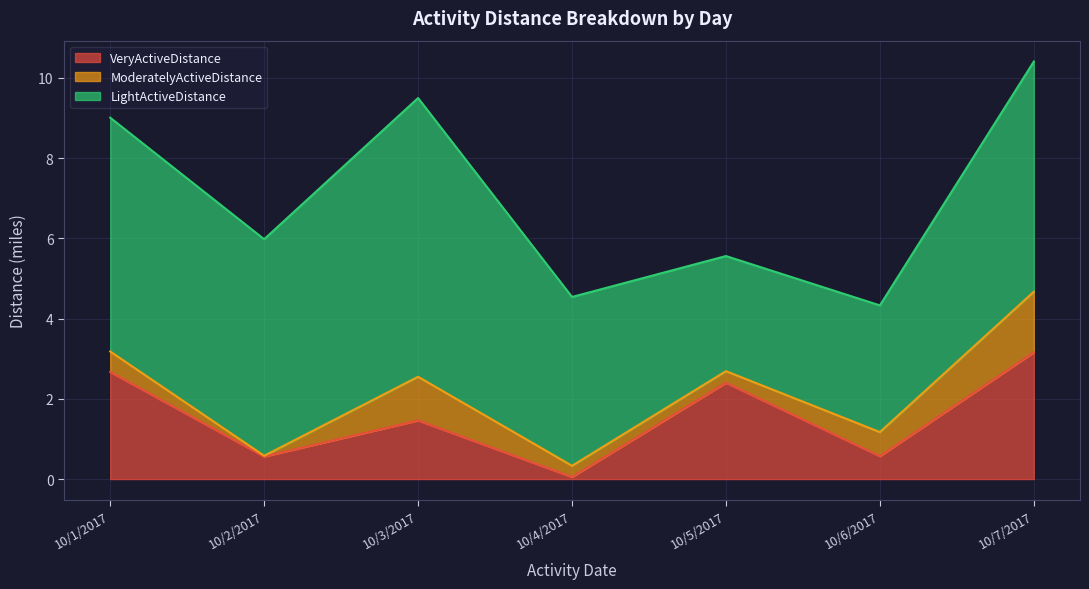

What is the sum of the VeryActiveDistance values at 10/6/2017 and 10/5/2017?

3.0